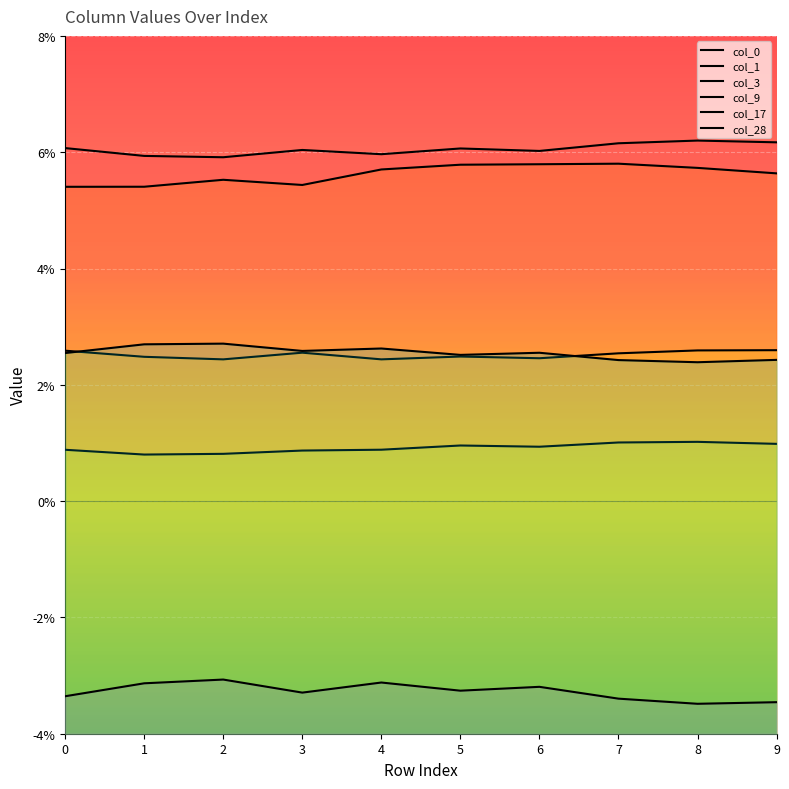

True or false: col_9 and col_28 cross at least once.

False